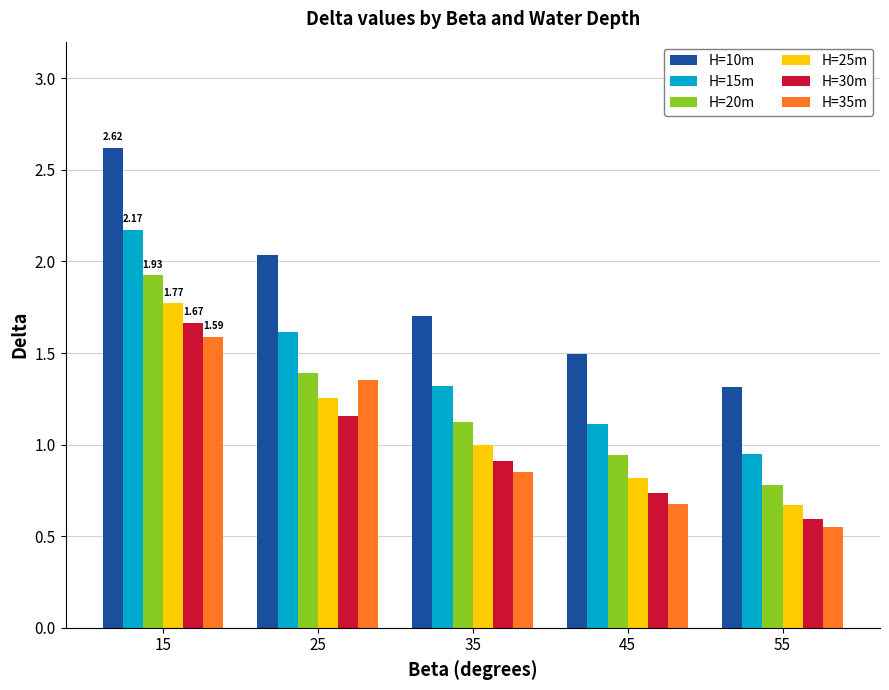

How many bars are there in each group?

6